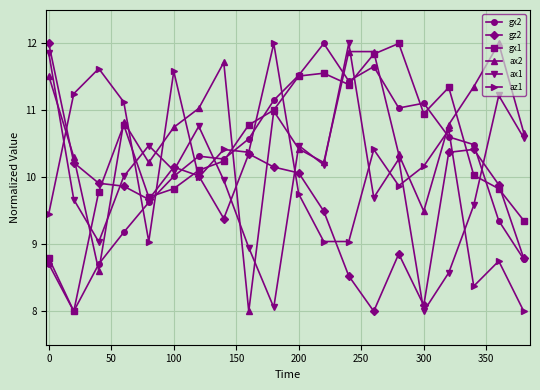

What is the maximum value shown in the chart?

12.0